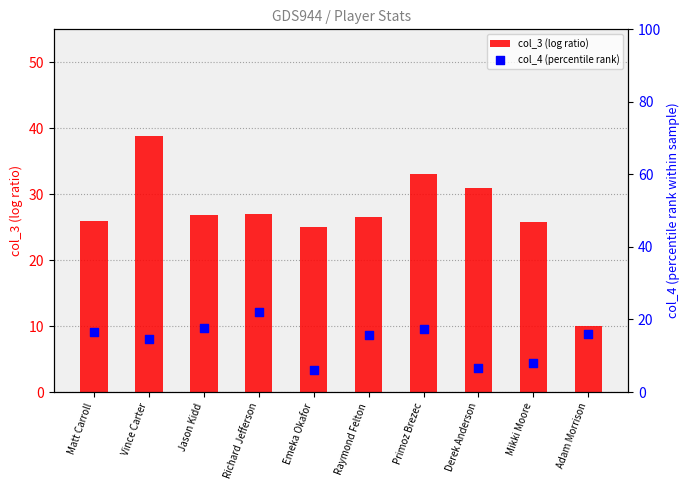

Which series contains the highest Y value?

col_3 (log ratio)